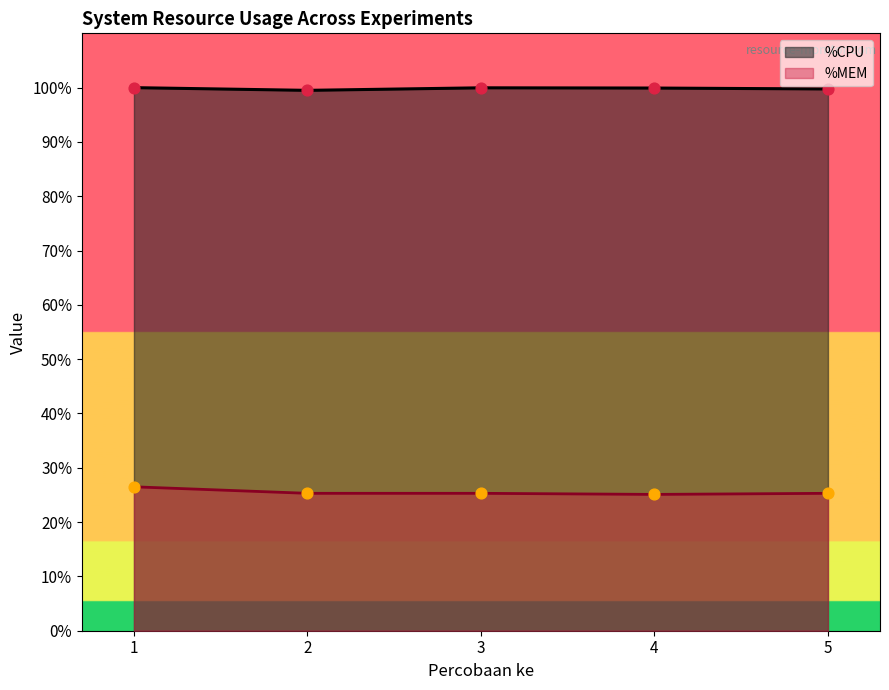

What is the total value across all series at 4?

125.0